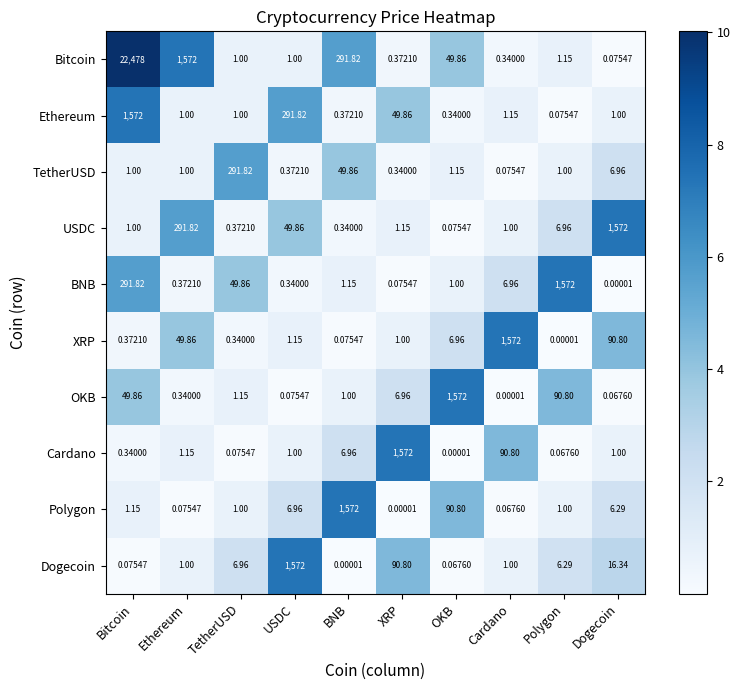

Which category has the highest value across all series?

Bitcoin